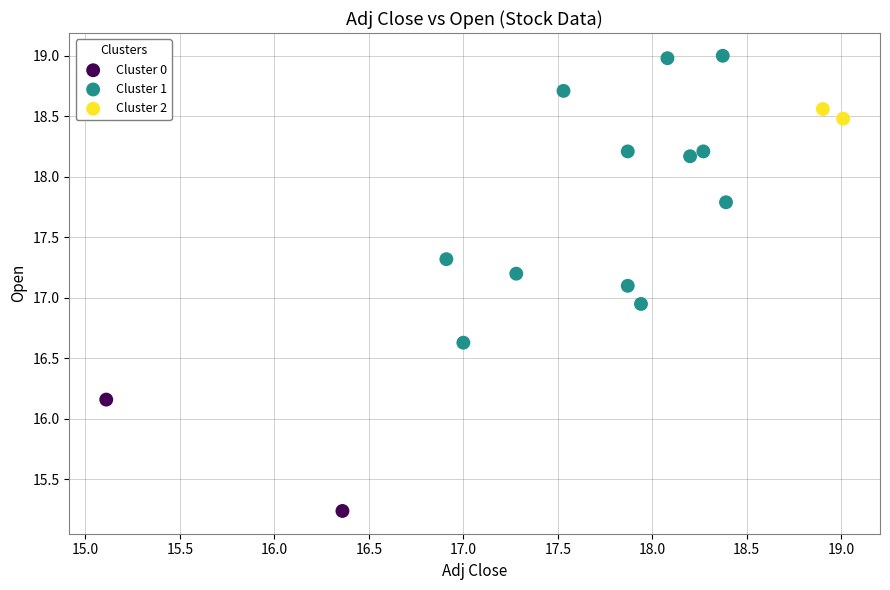

Which series reaches the maximum Y coordinate?

Cluster 1